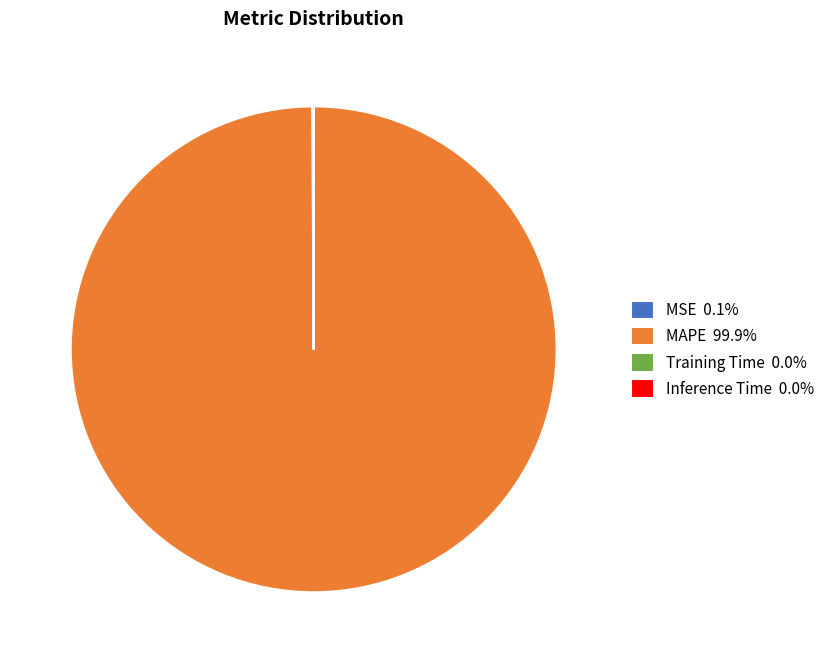

Is MAPE 99.9% the majority of the pie?

Yes